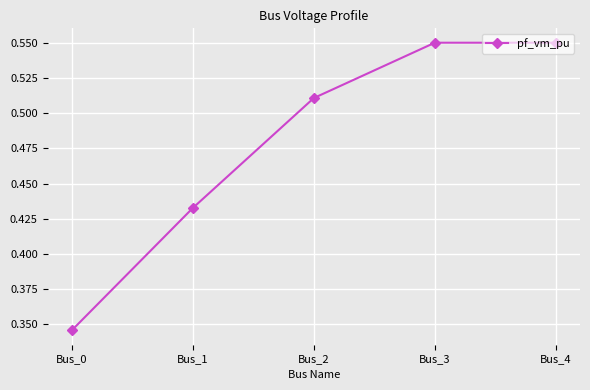

The chart shows a value of 0.2 at Bus_0. True or false?

False